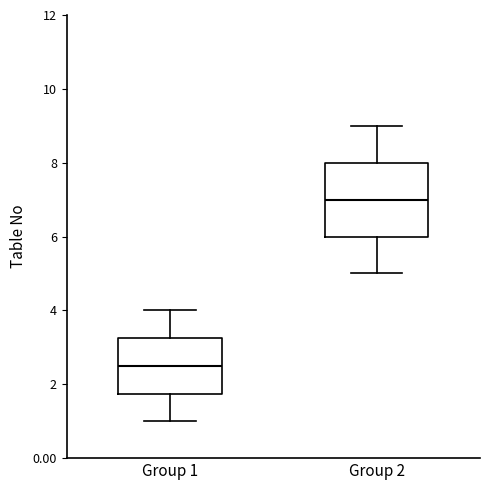

Comparing the boxes themselves (not the whiskers), which one is the tallest?

Group 2